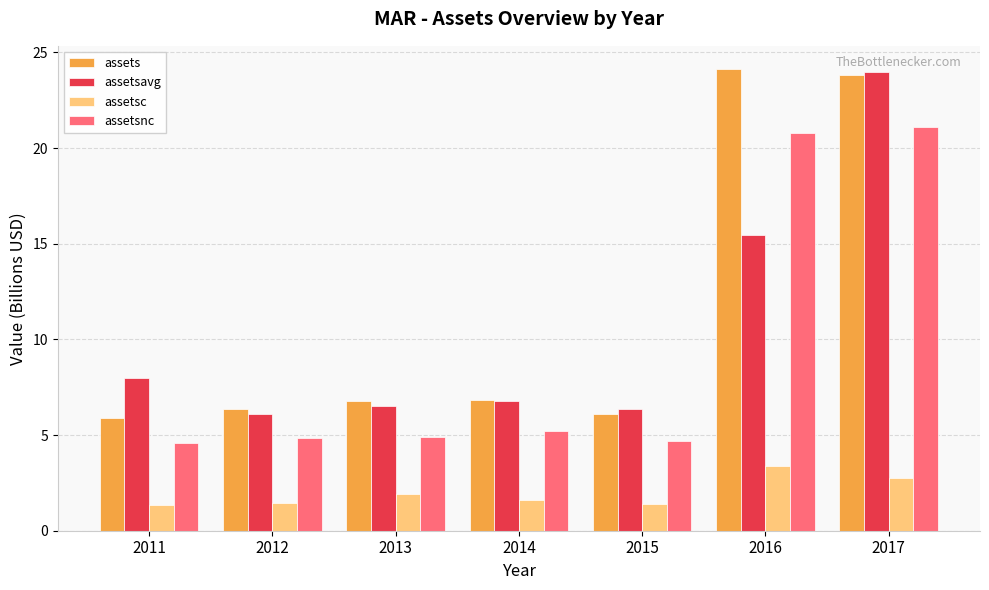

What are all the series names shown in the legend?

assets, assetsavg, assetsc, assetsnc